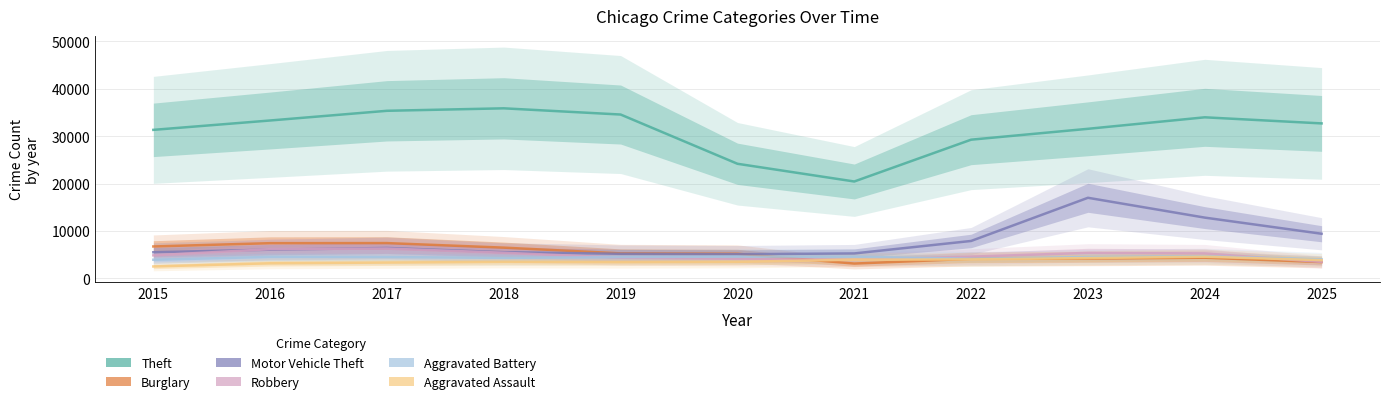

Does the chart display data point markers on the line(s)?

No